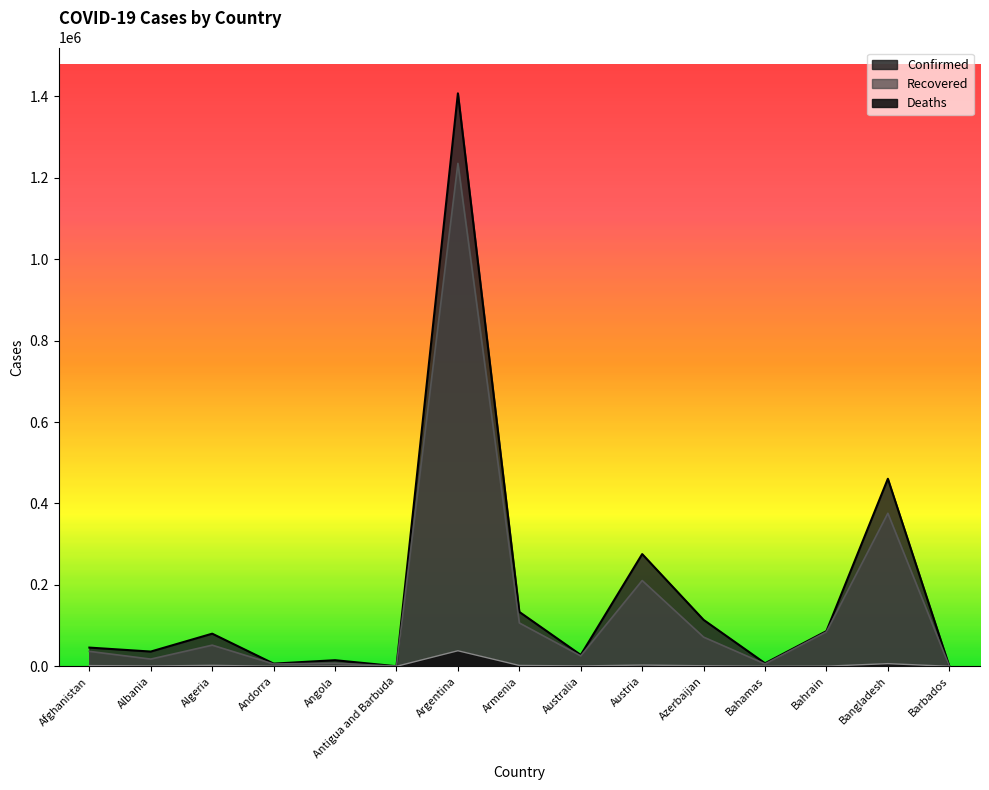

Reading left to right, extract all data points from this chart.

Confirmed: 45966	36245	80168	6610	15008	141	1407277	133594	27885	275661	114025	7496	86515	460619	270
Recovered: 36709	17755	51946	5710	7697	130	1235257	106479	25585	210697	71691	5830	84653	375885	249
Deaths: 1752	771	2372	76	342	4	38216	2121	907	3018	1323	163	341	6580	7